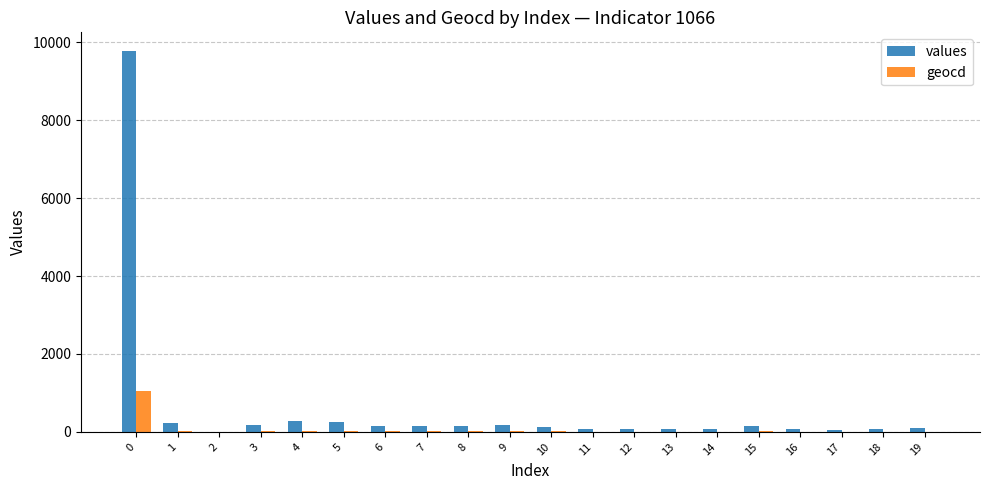

What are all the series names shown in the legend?

values, geocd